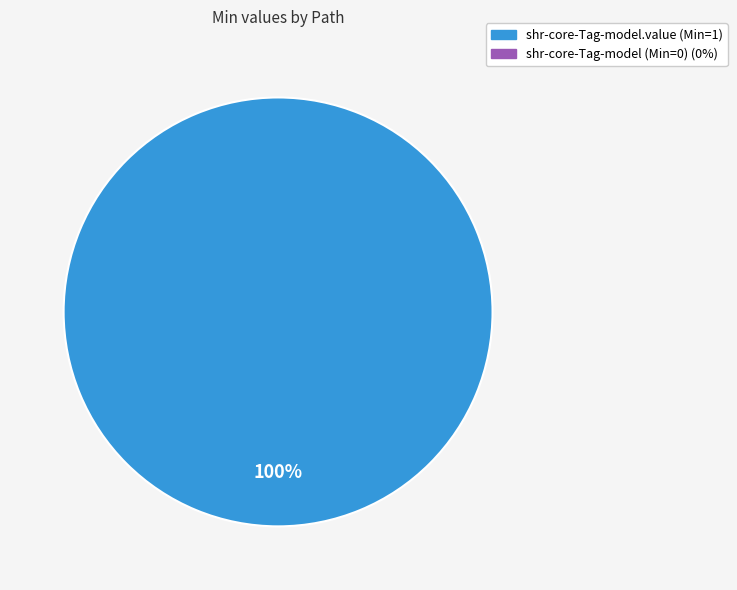

Is there any slice that represents more than half of the pie?

Yes